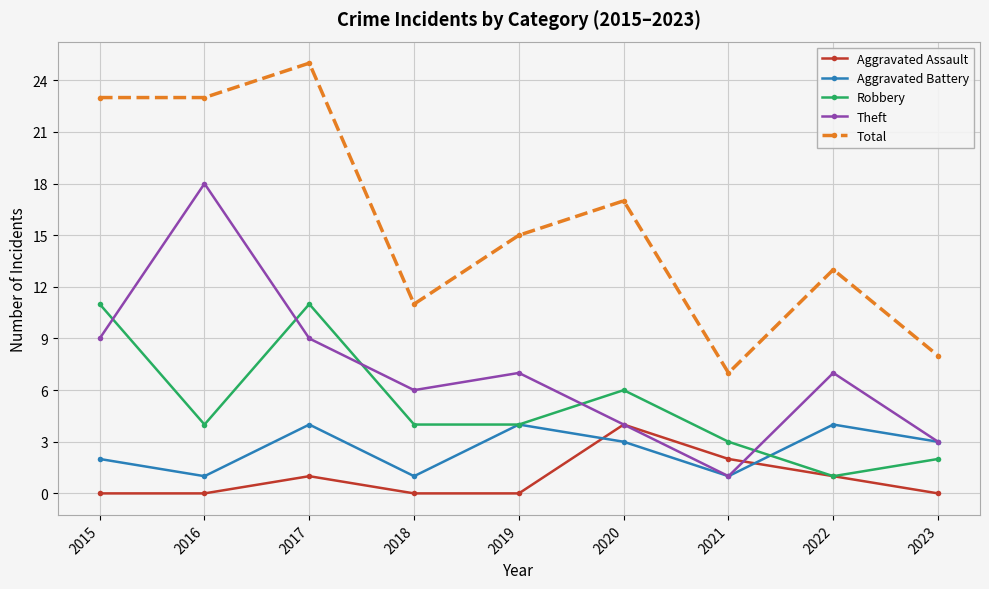

Does the chart display data point markers on the line(s)?

Yes